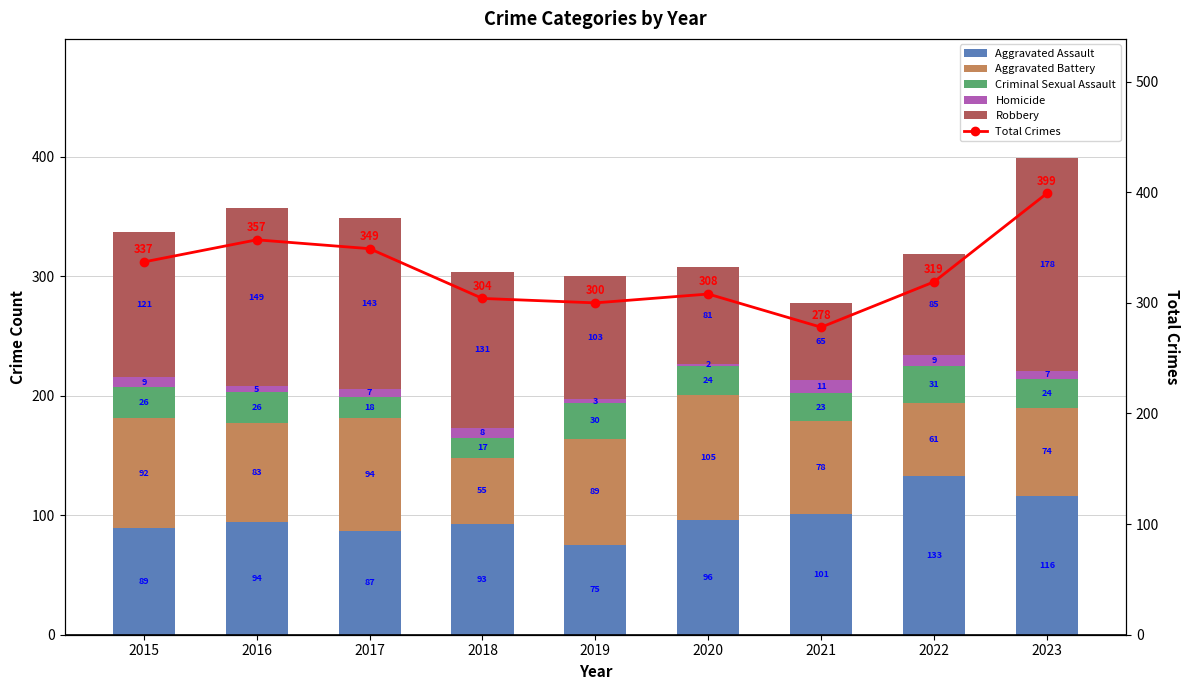

Where does the Homicide series first go above 7?

2015